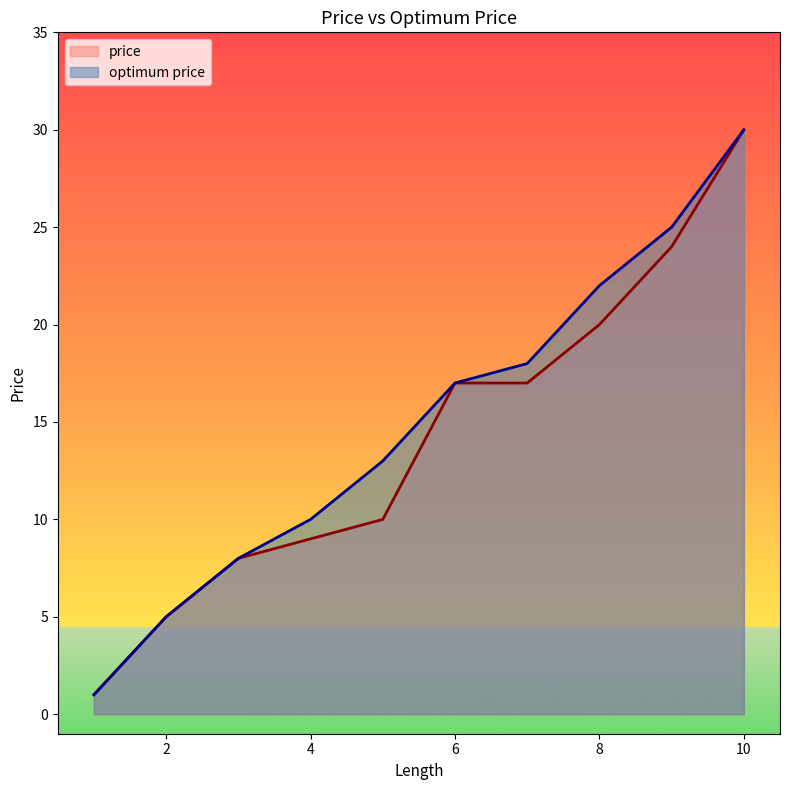

Which series has the largest total across all categories?

optimum price